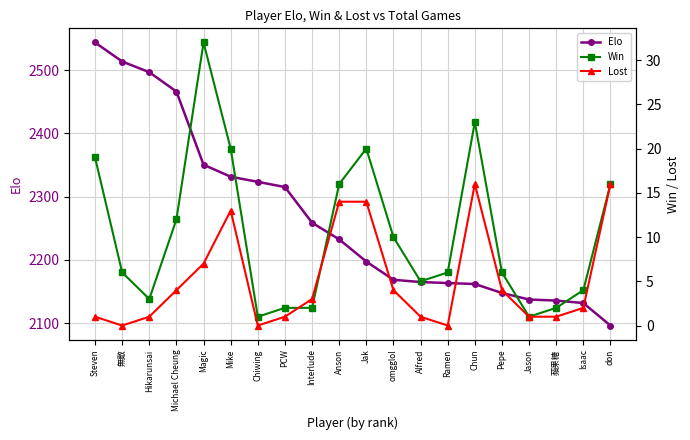

What is the lowest value of the Win series?

1.0